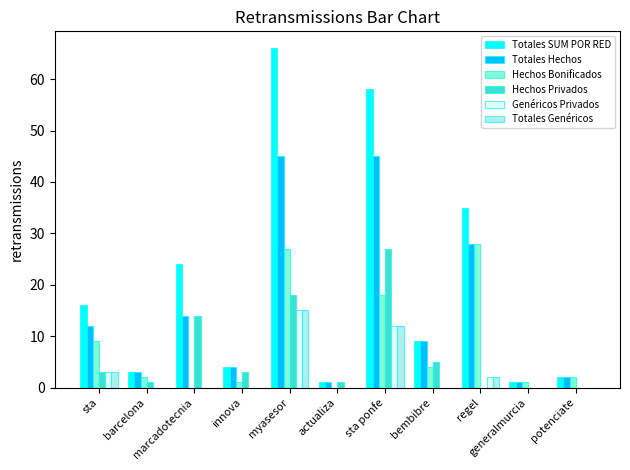

Which series has the largest total across all categories?

Totales SUM POR RED